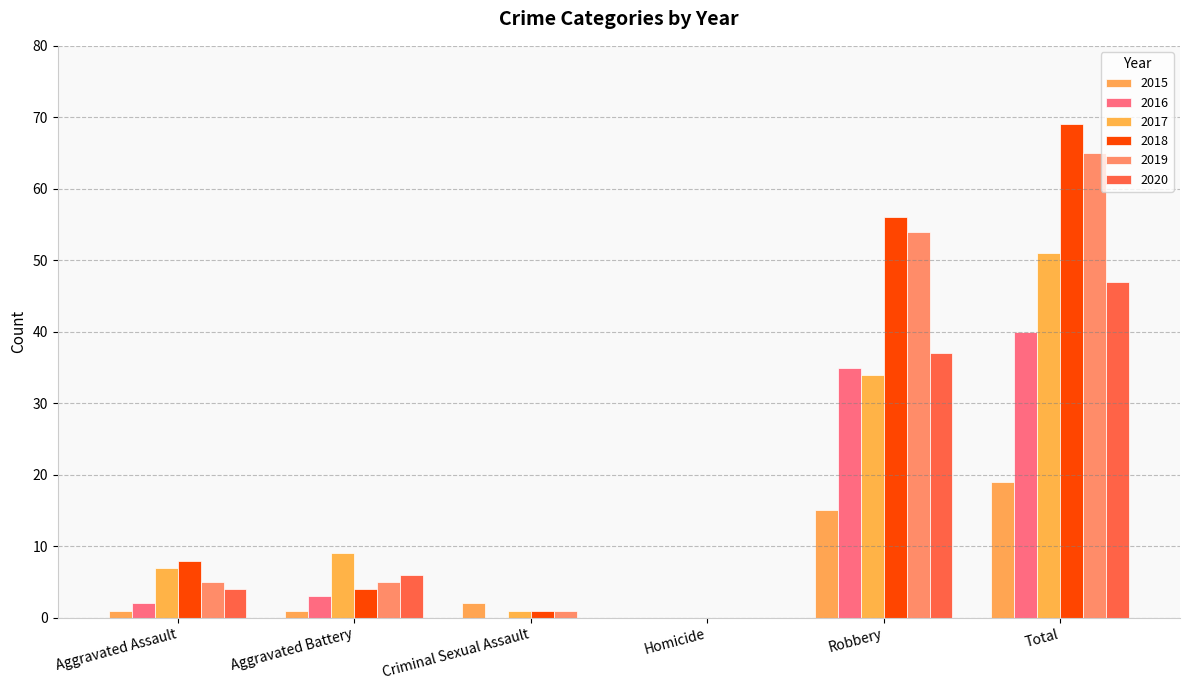

Are the bars grouped side by side (vs. stacked)?

Yes